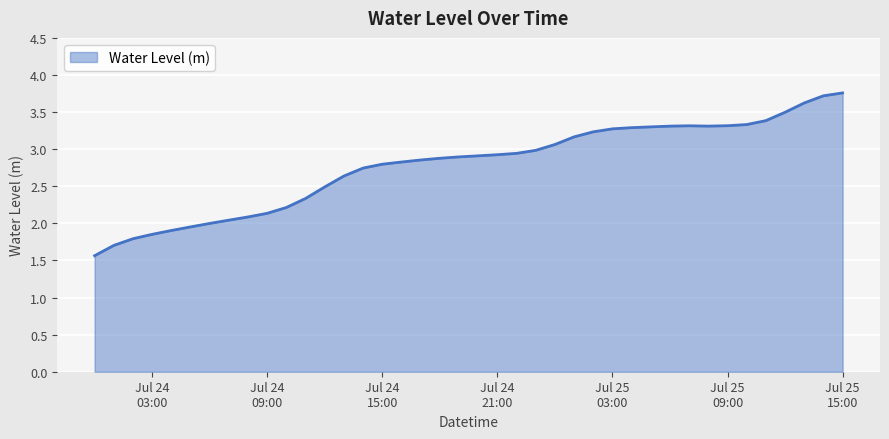

What is the smallest value displayed?

1.6